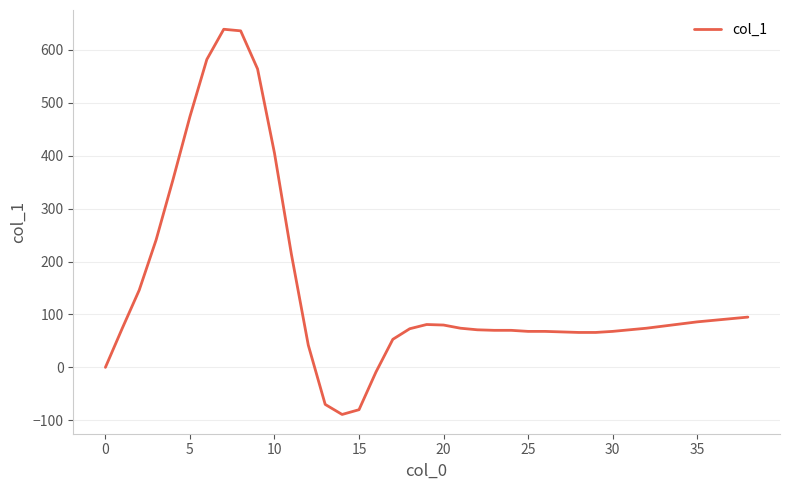

What is the maximum value shown in the chart?

639